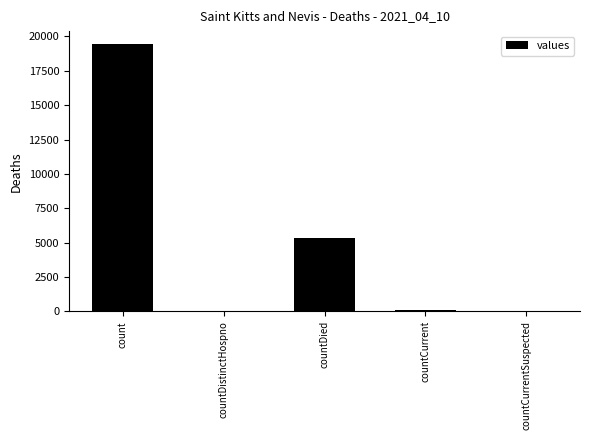

Which has a higher value, countDied or count?

count